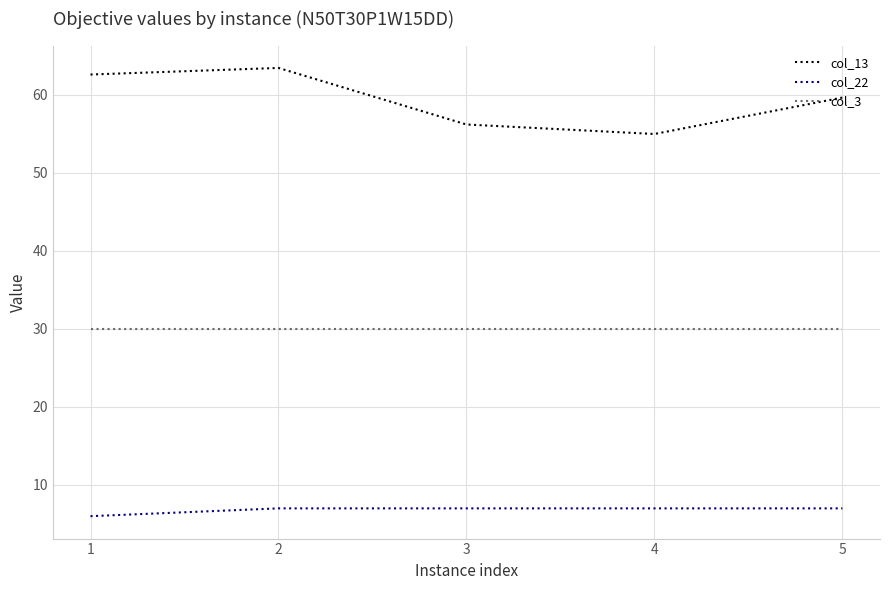

Which series has the largest total across all categories?

col_13